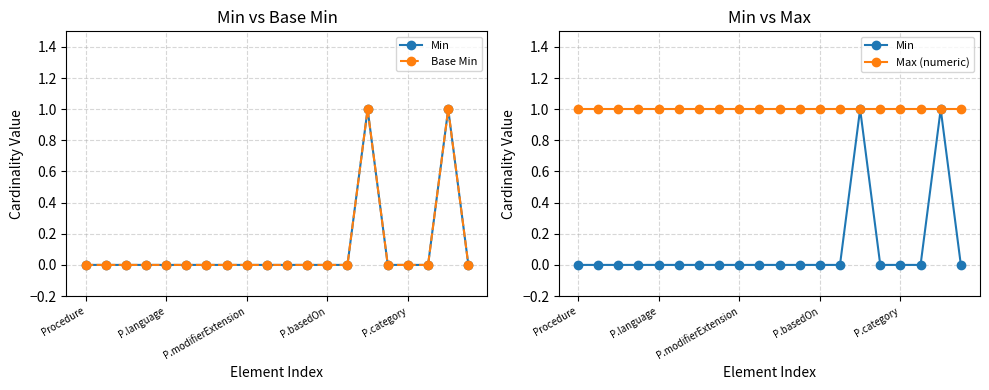

Which series has the largest range (max minus min)?

Min